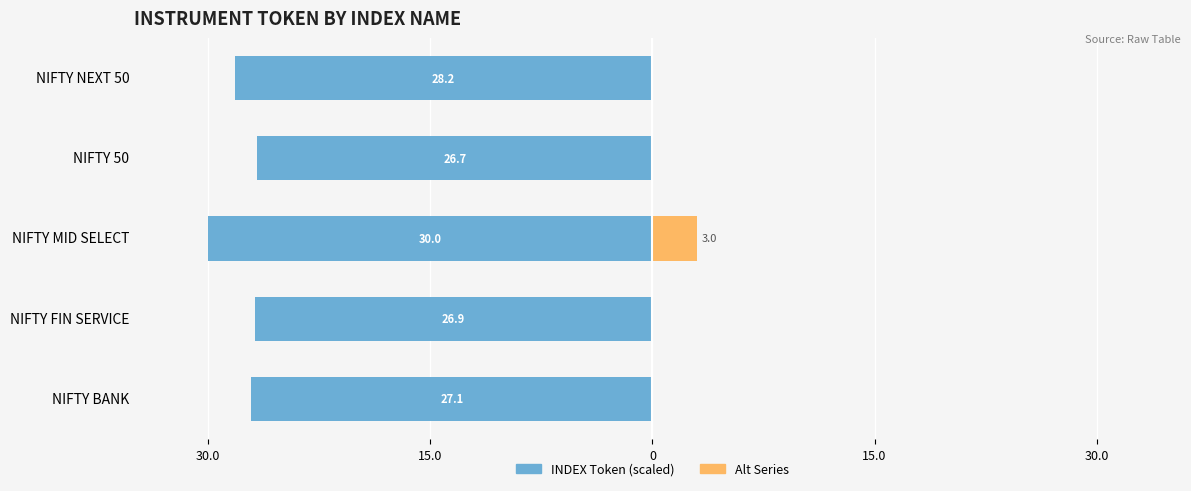

Are the bars grouped side by side (vs. stacked)?

Yes